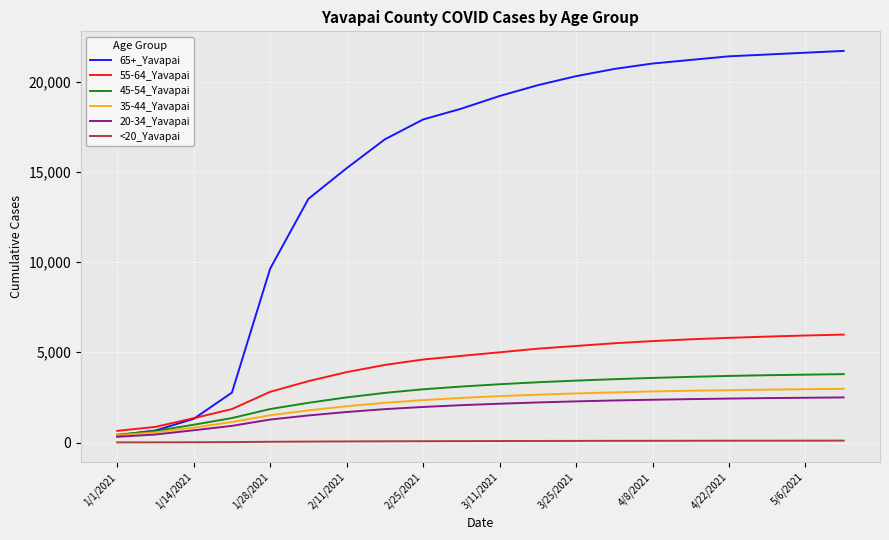

How many lines are shown in the chart?

6